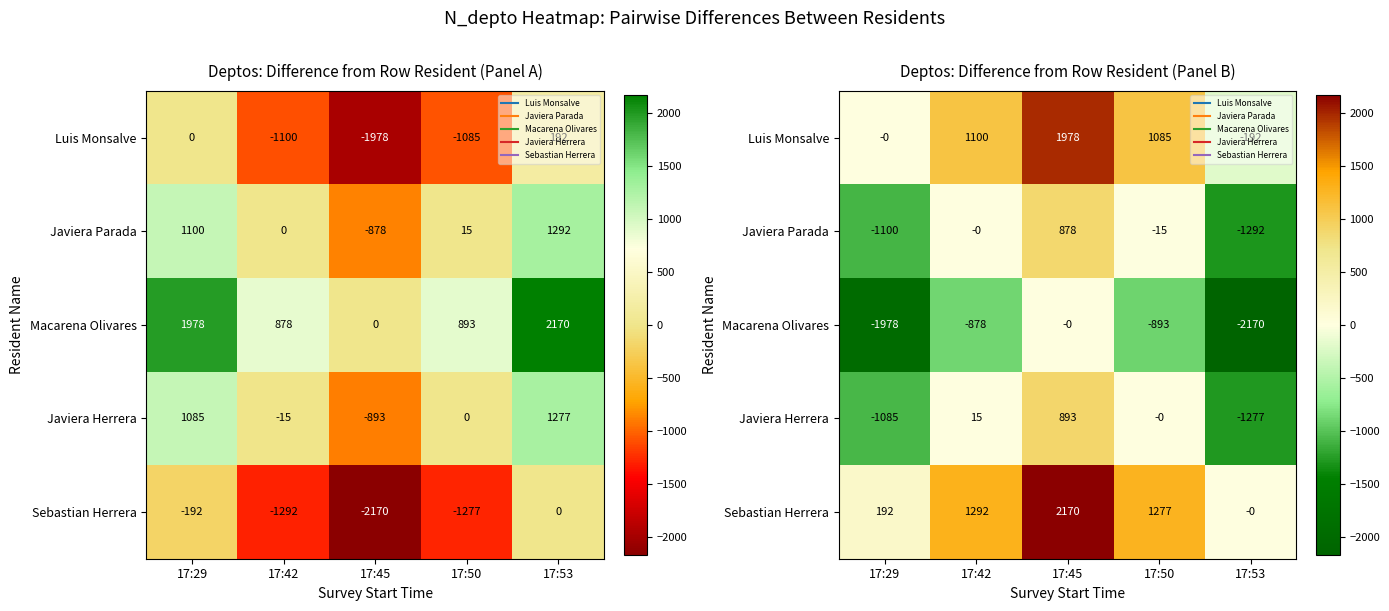

The value of Luis Monsalve at 17:45 is 1978. True or false?

True